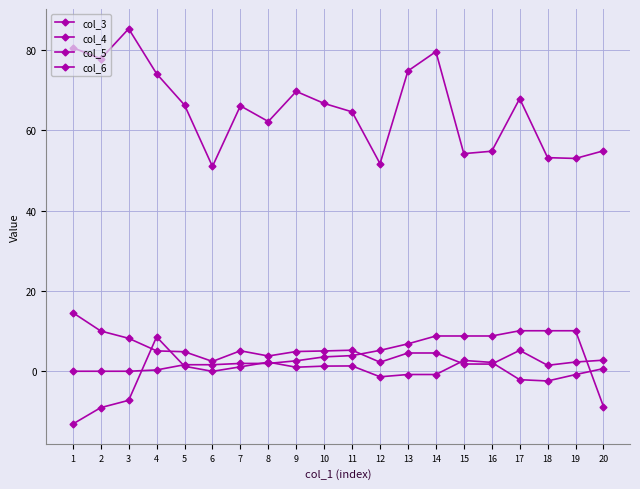

What is the sum of all col_5 values?

1308.5